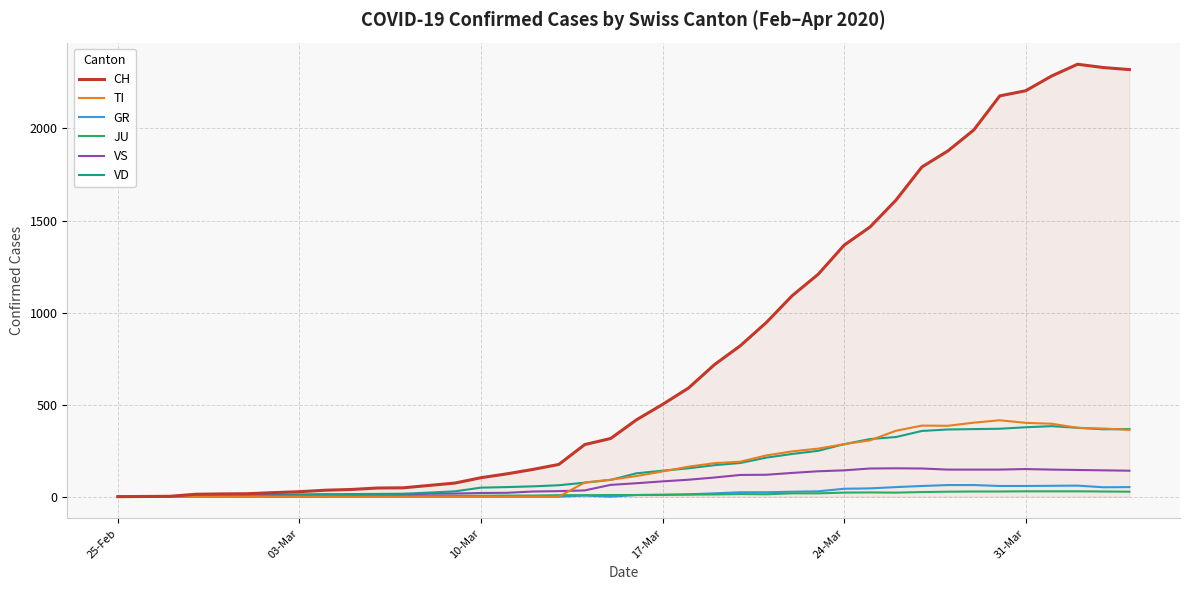

Which series has the largest total across all categories?

CH